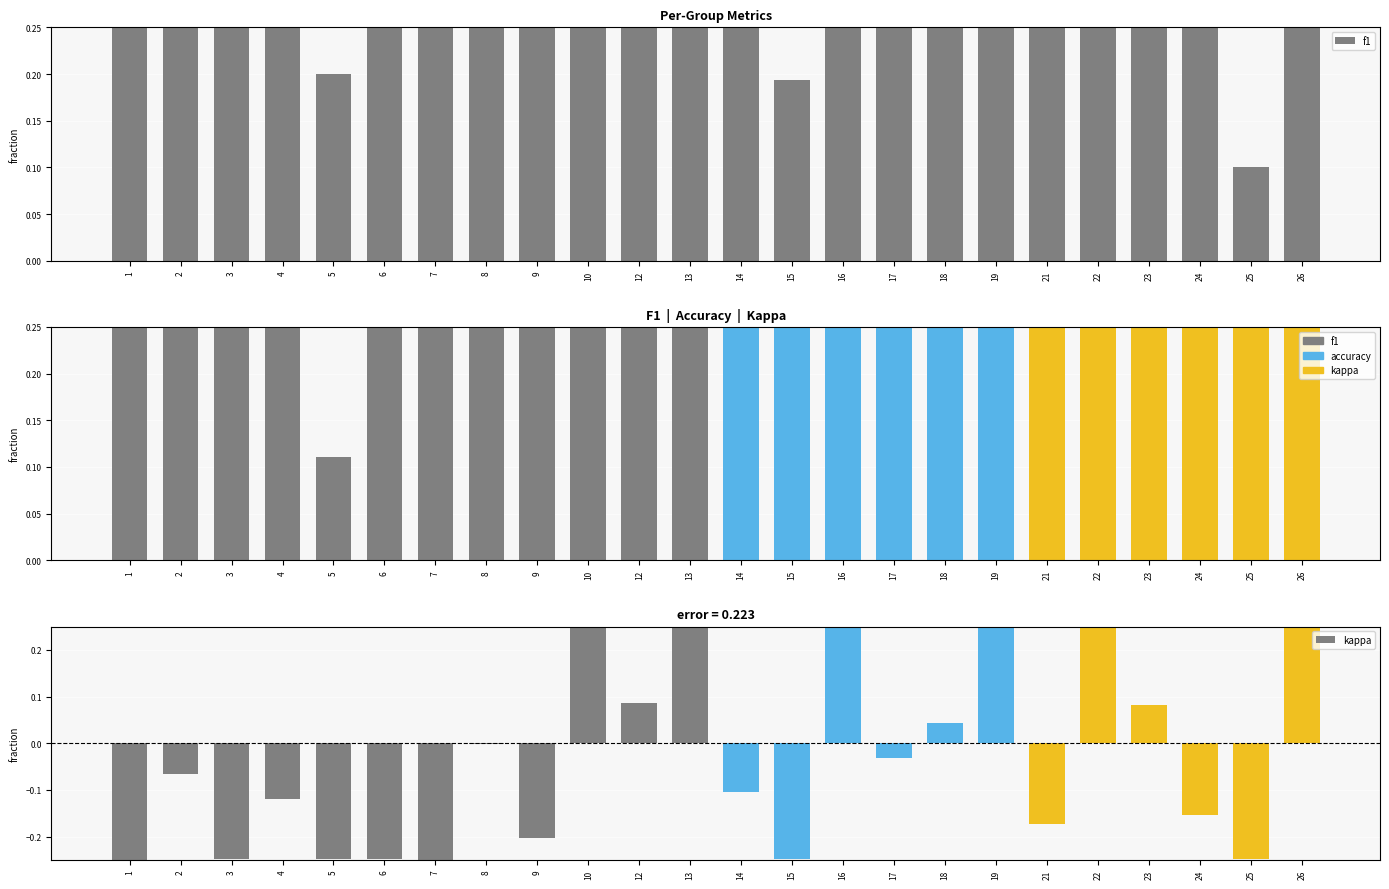

Which category has the highest value in the f1 series?

19